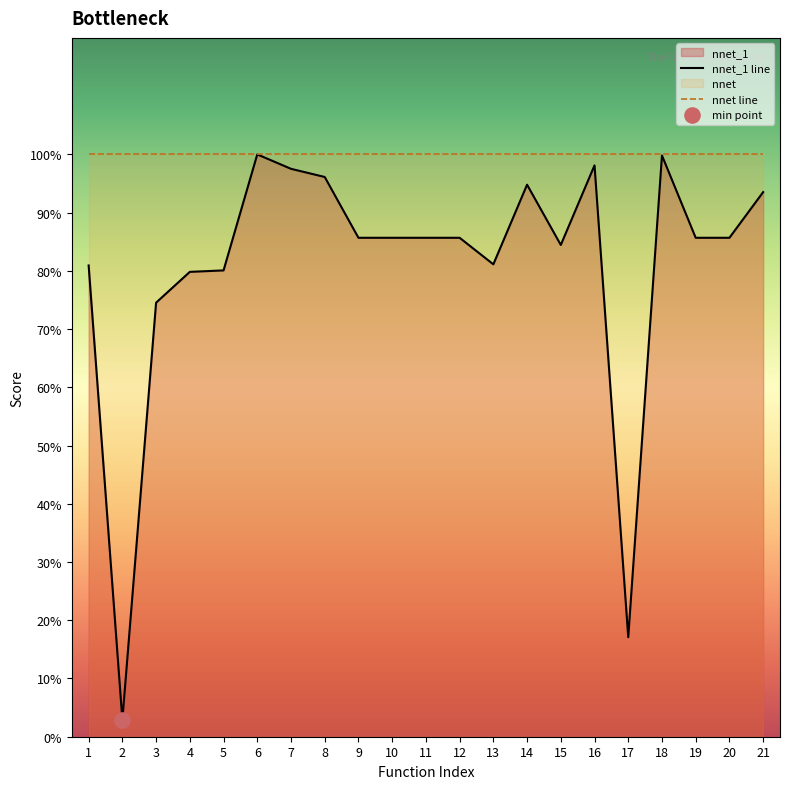

Which series has the largest total across all categories?

nnet line